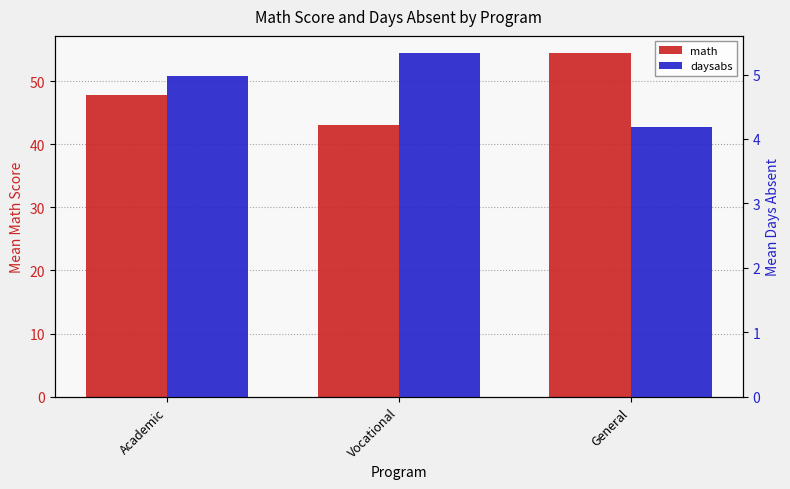

How many categories are shown in the chart?

3